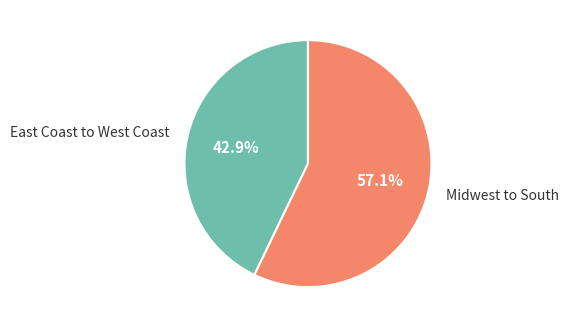

True or false: East Coast to West Coast accounts for 50% of the total.

False